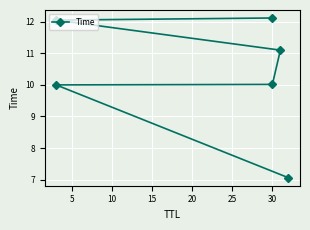

What is the sum of the values at 20 and 5?

22.0